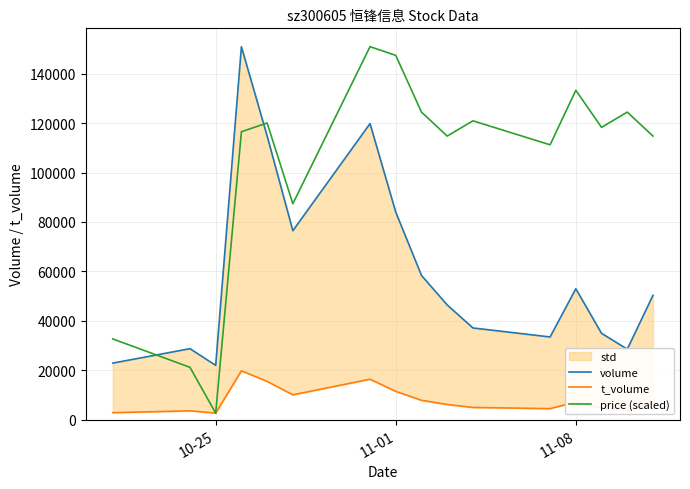

Count the number of categories in the chart.

16